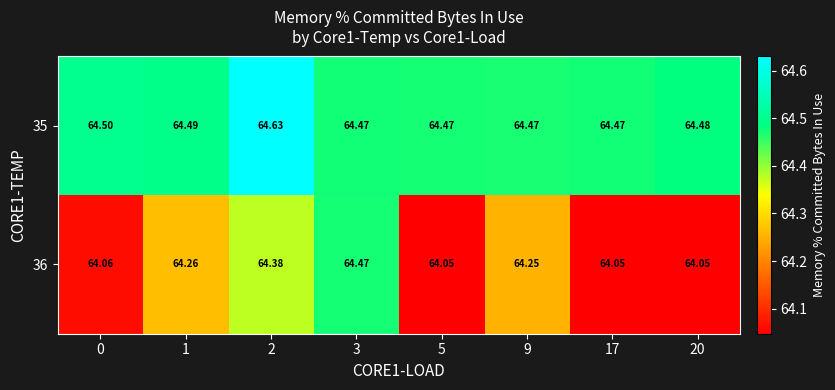

List the series in order of their overall mean, highest first.

35, 36